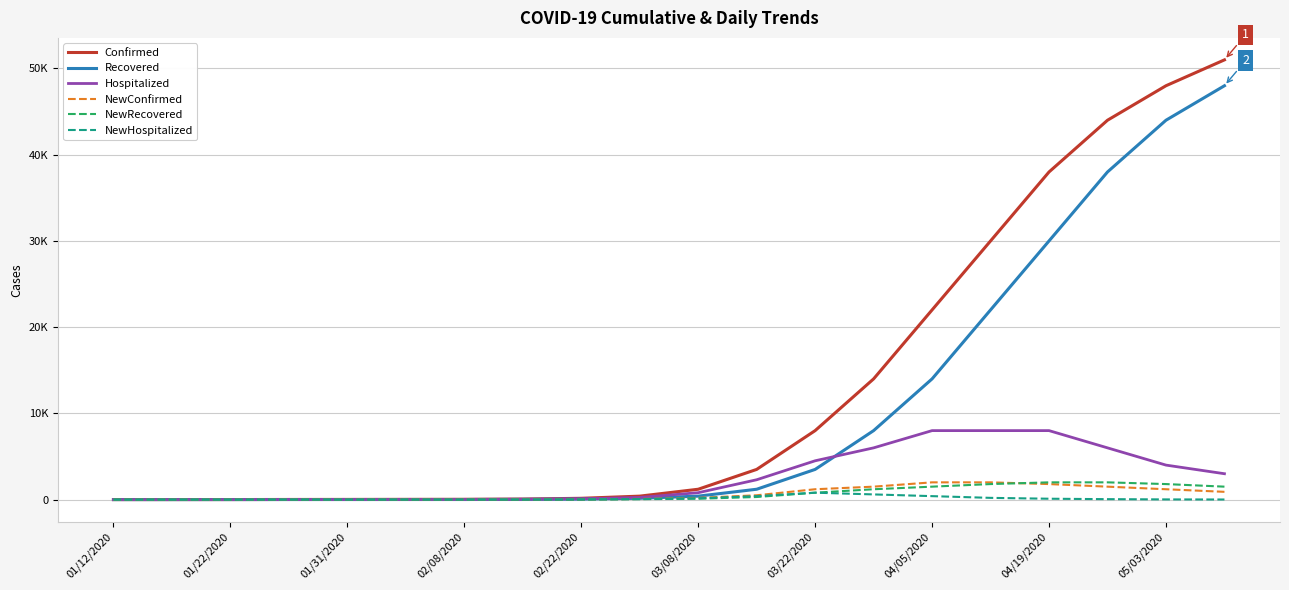

True or false: NewHospitalized and Confirmed intersect in this chart.

False